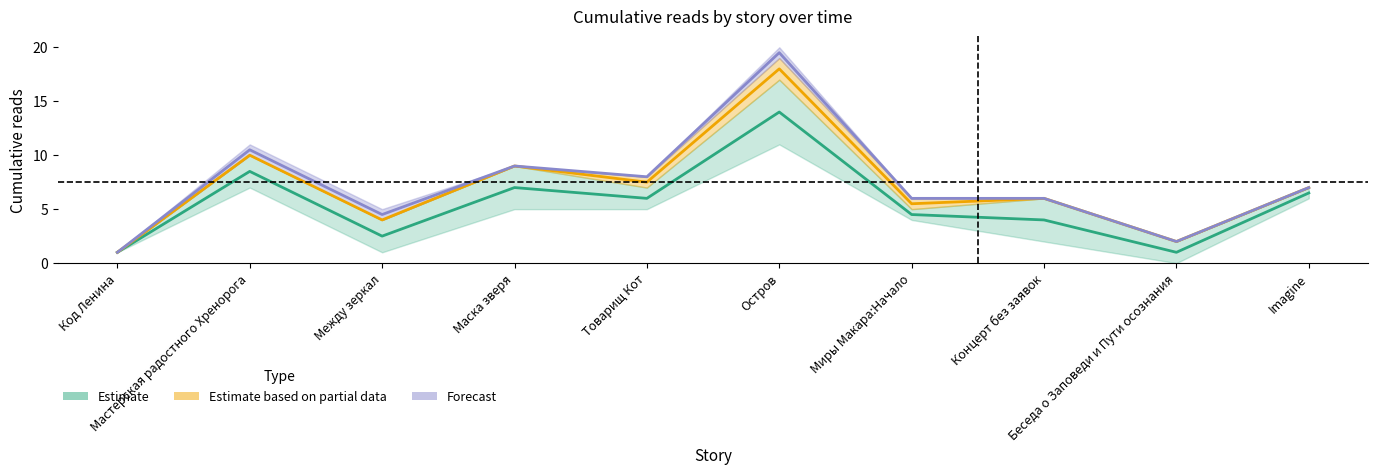

Does the chart display data point markers on the line(s)?

No